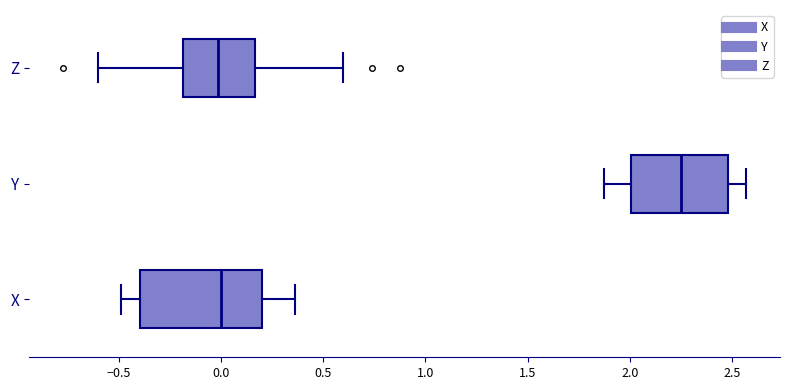

Where is the right edge of the box for X on the x-axis? The values are not printed on the chart, so give them approximately, as read against the axis.

0.20